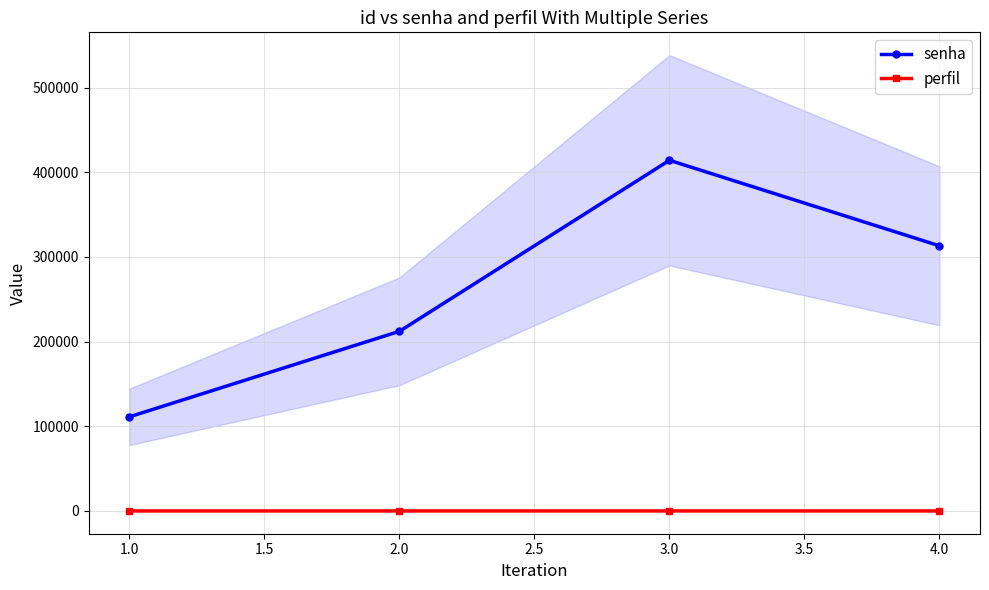

The senha series shows 698606 at 3.0. True or false?

False